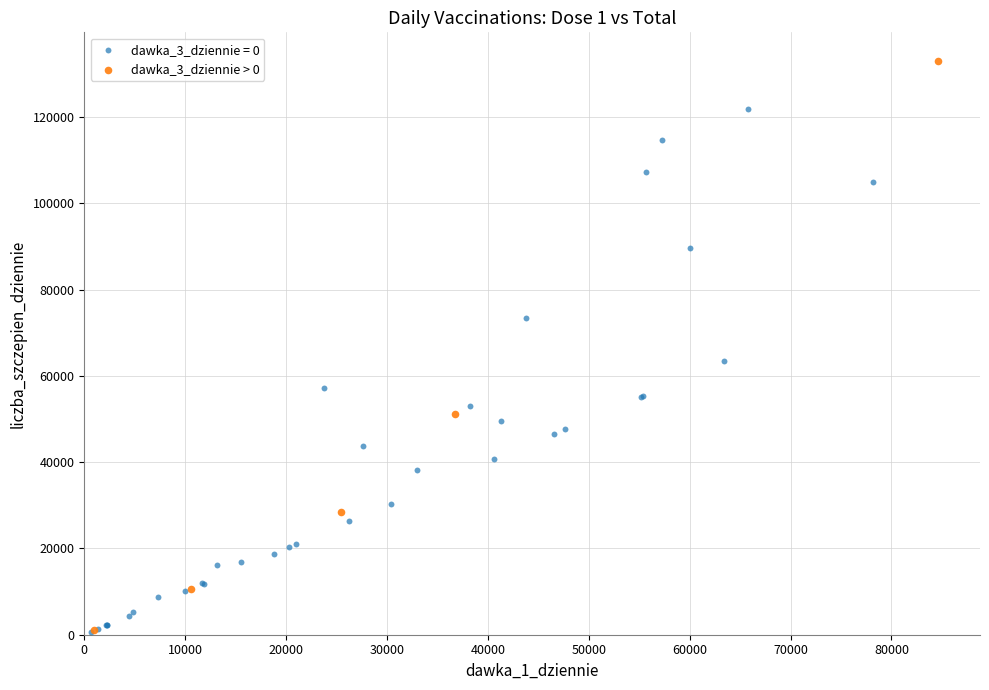

Which series contains the highest Y value?

dawka_3_dziennie > 0